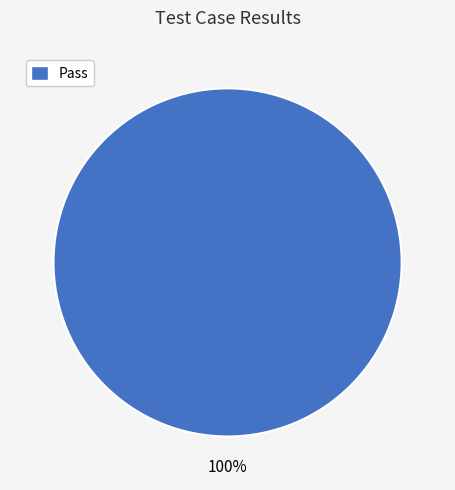

Does any single category account for the majority?

Yes